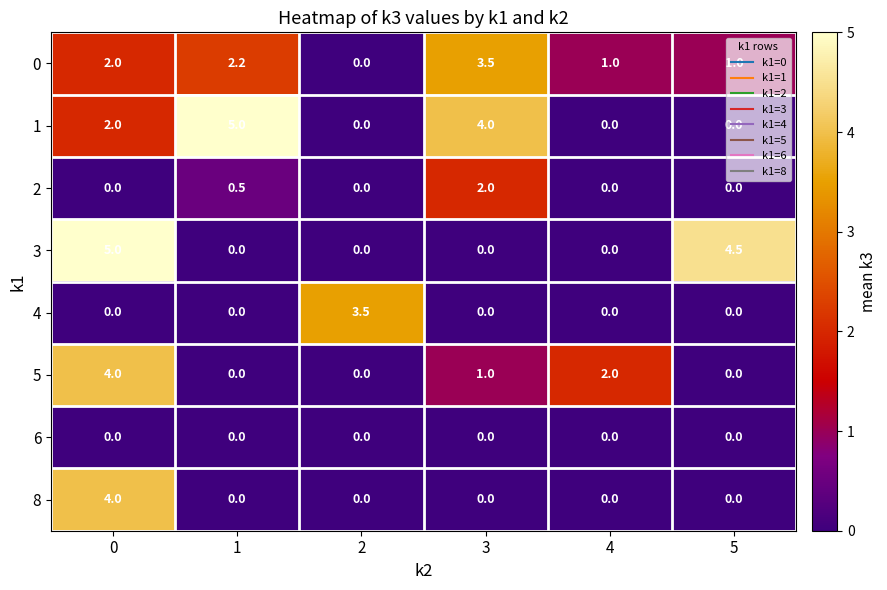

What is the sum of the 0 values at 1 and 4?

3.2